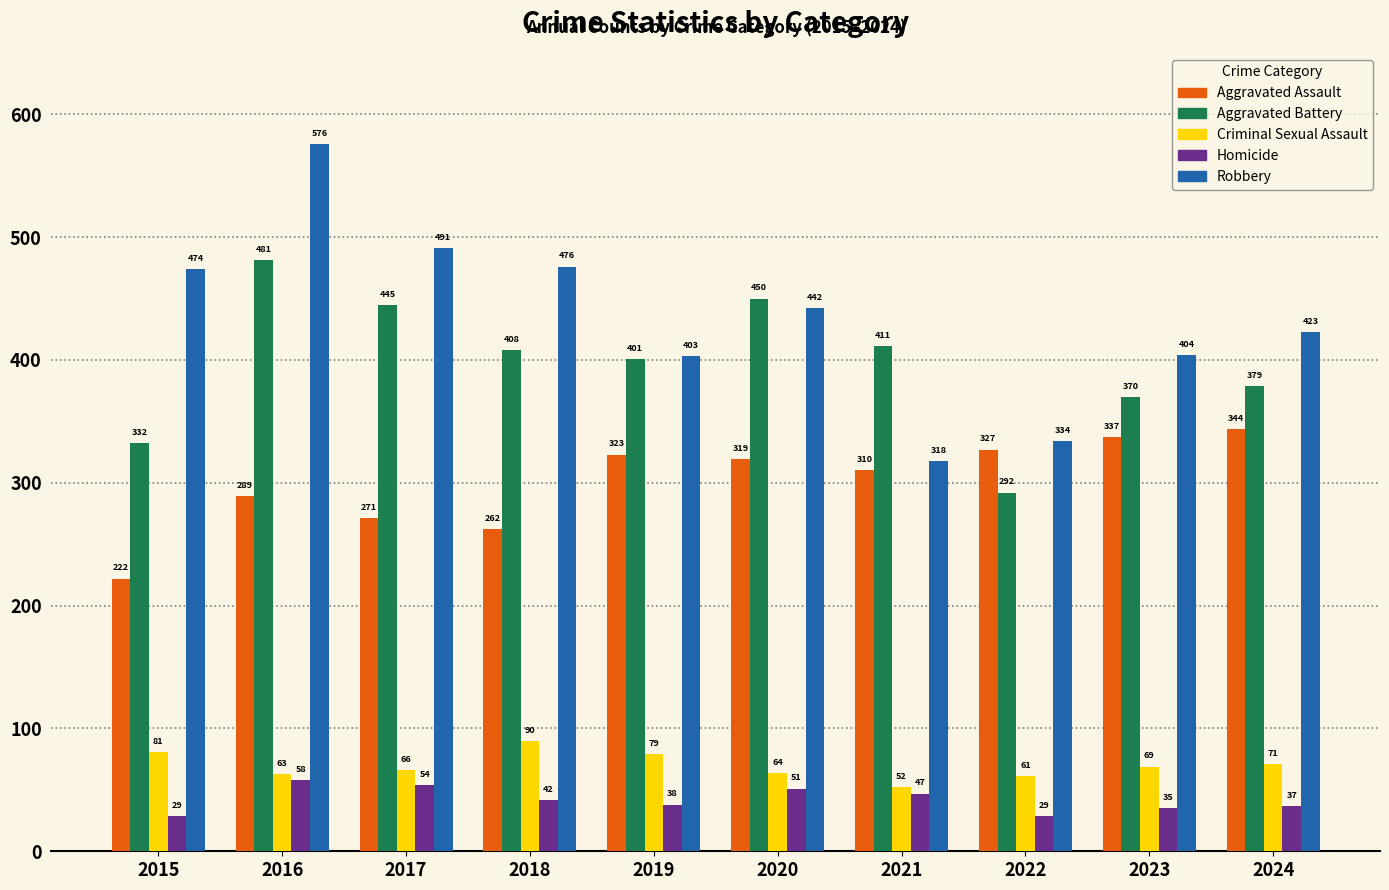

Which series has the largest total across all categories?

Robbery